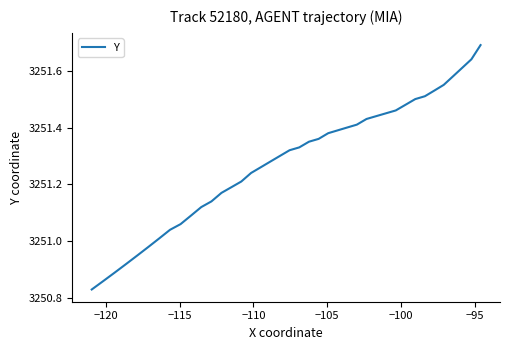

Is this an area chart (filled region under the line)?

No